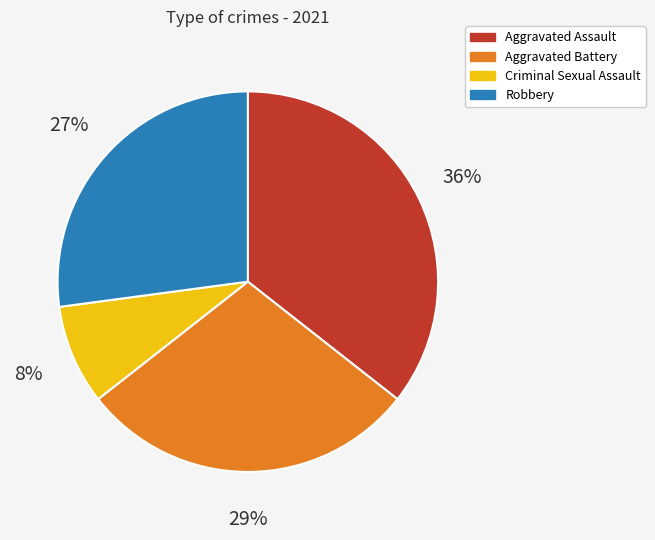

Is it true that Aggravated Assault is 25% of the pie?

False